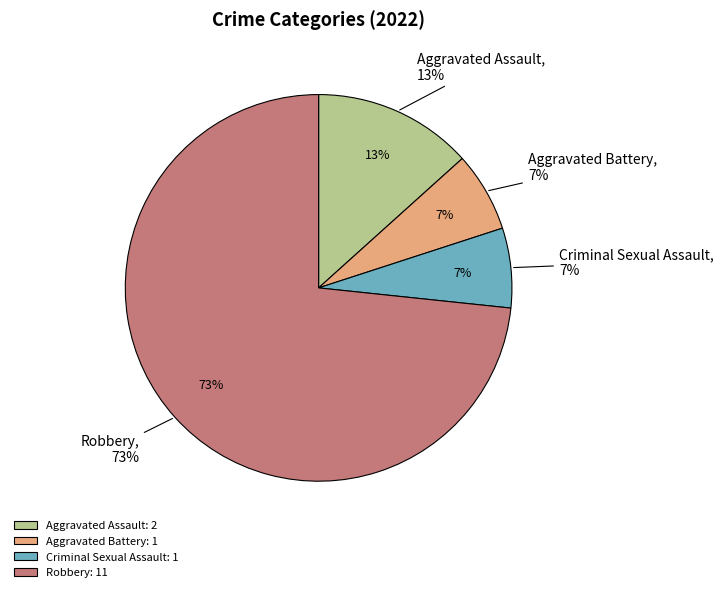

To the nearest percent, what percentage of the pie is Aggravated Battery?

7%